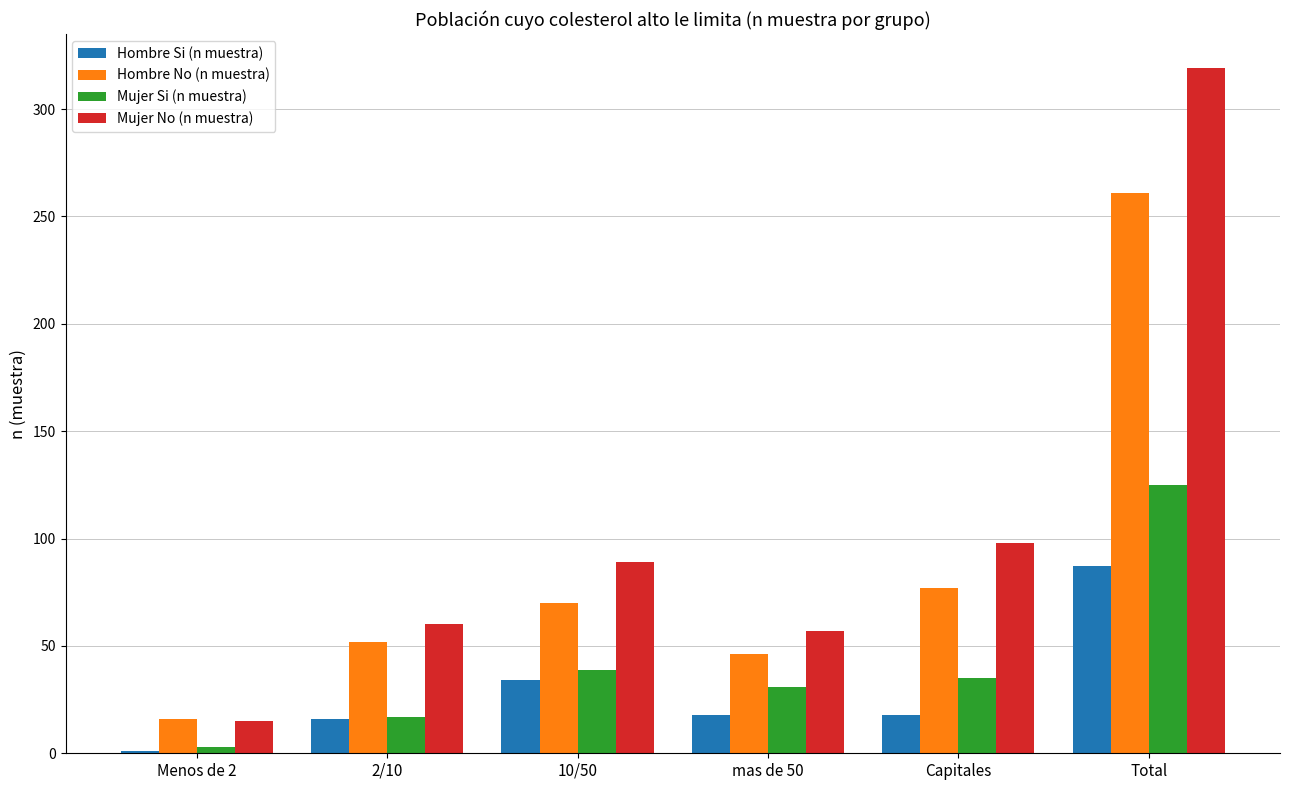

At which category is the sum across all series the highest?

Total